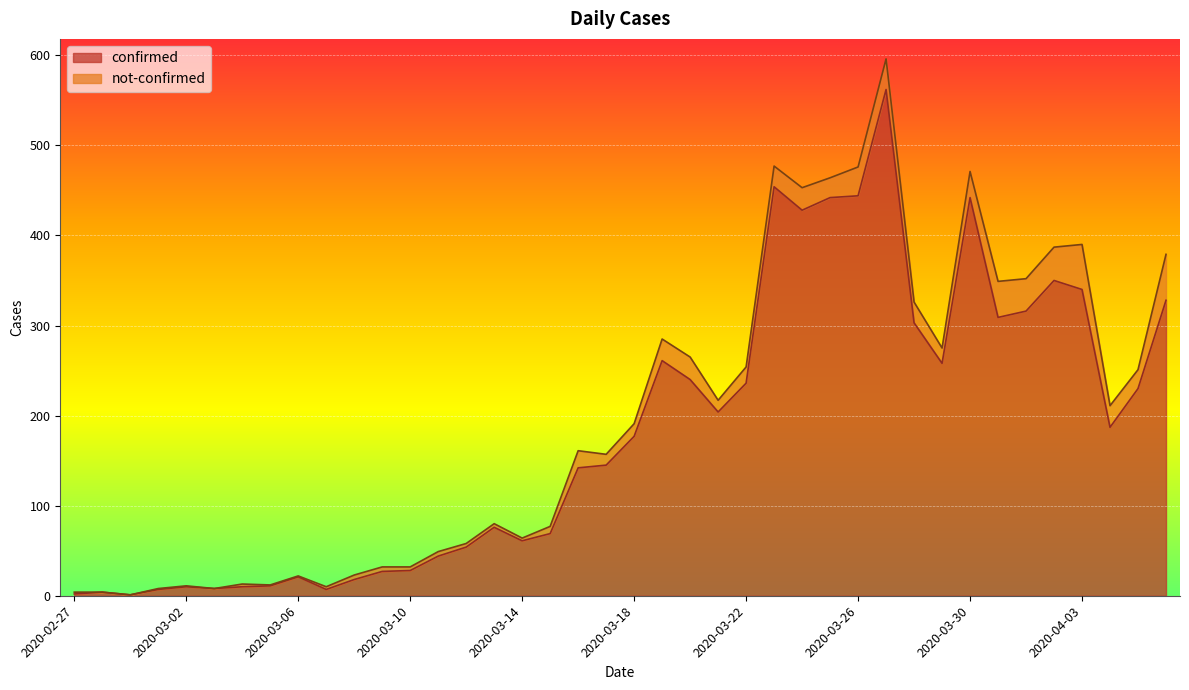

How many values exceed 177?

19